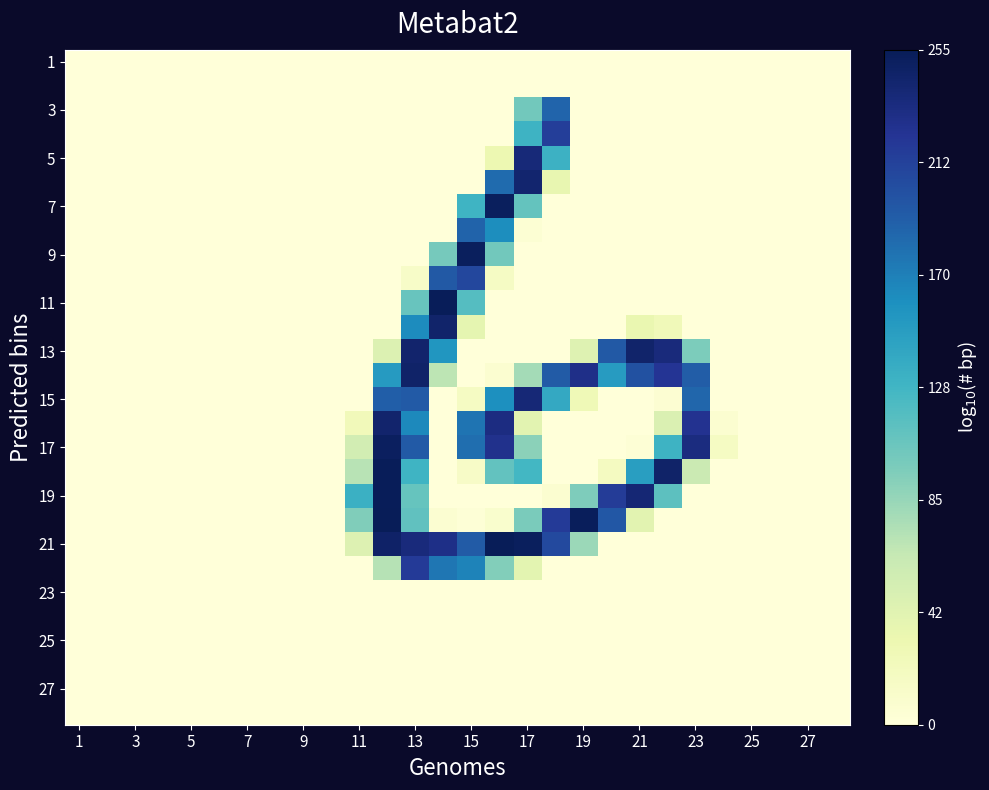

How many categories are shown in the chart?

28